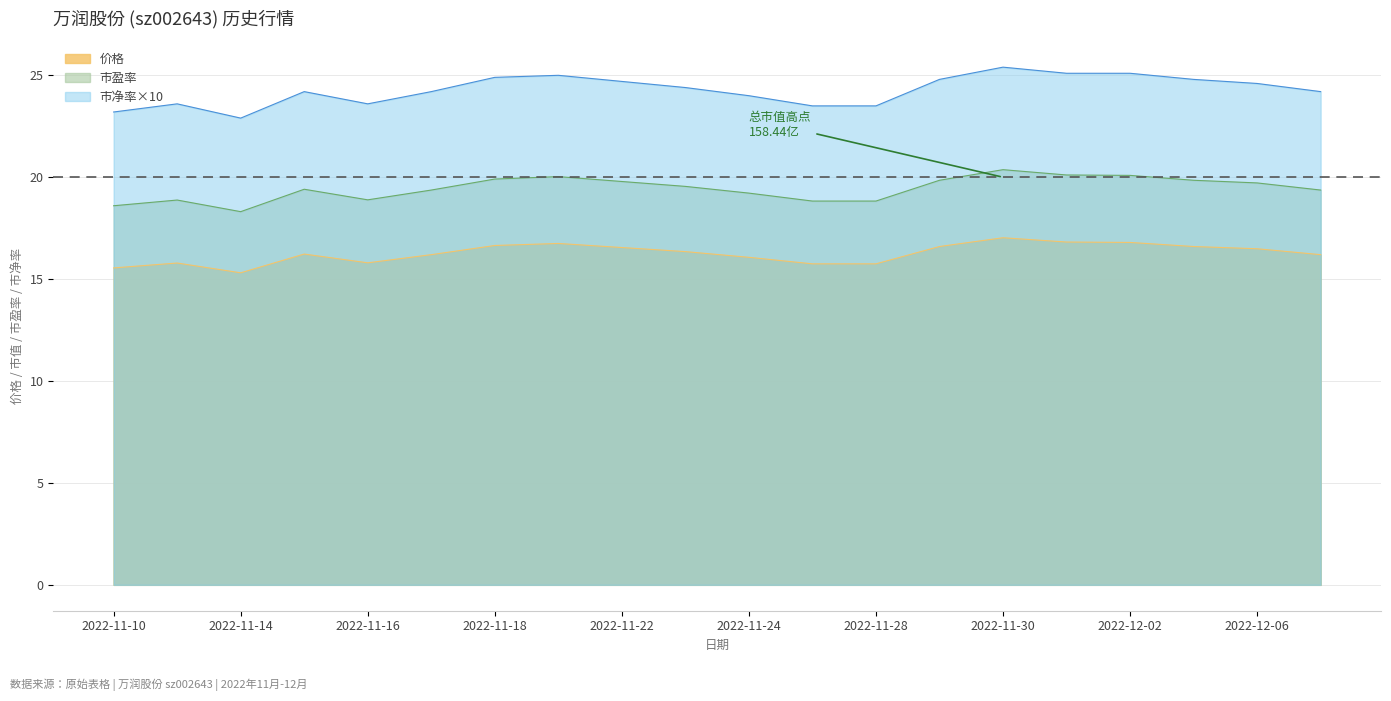

Rank the series by their average value, from highest to lowest.

市净率×10, 市盈率, 价格